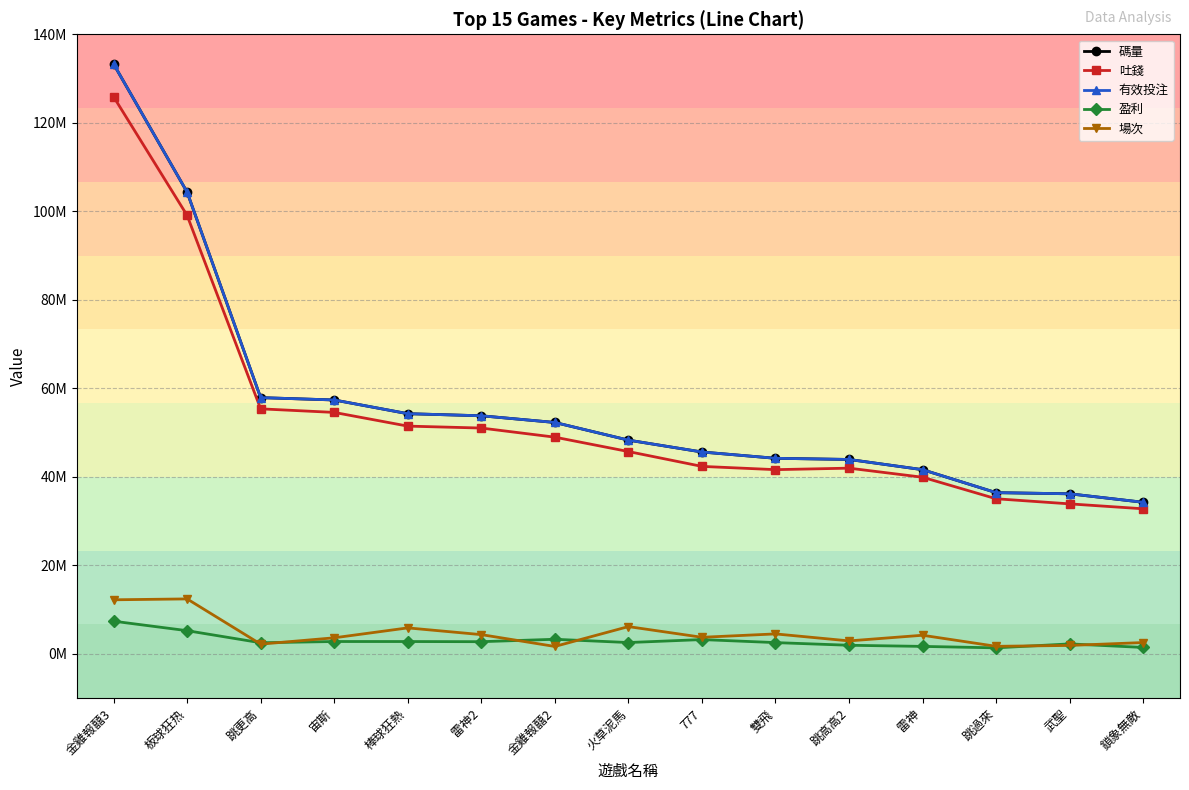

At which category is the sum across all series the highest?

金雞報囍3